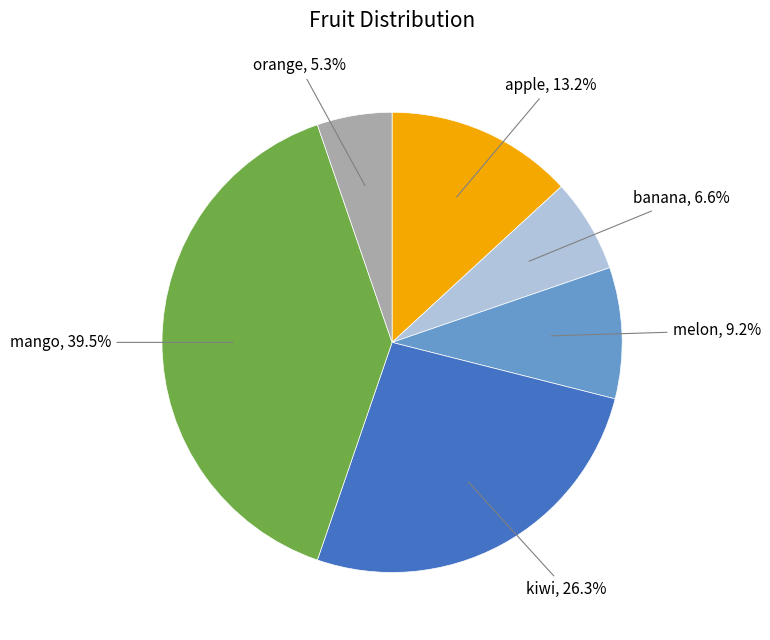

What is the largest slice in the pie chart?

mango